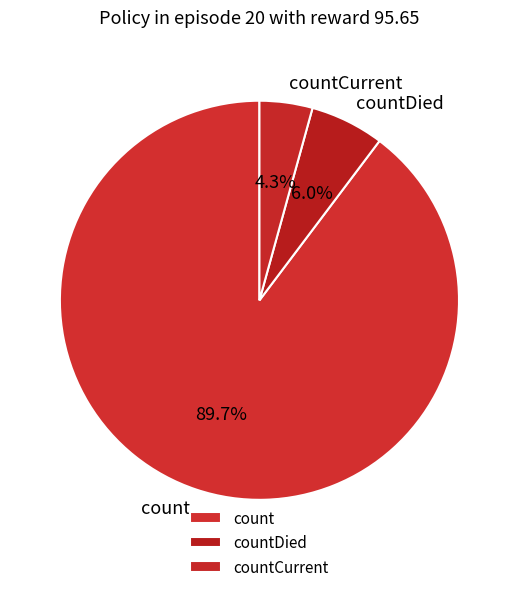

Does any single category account for the majority?

Yes